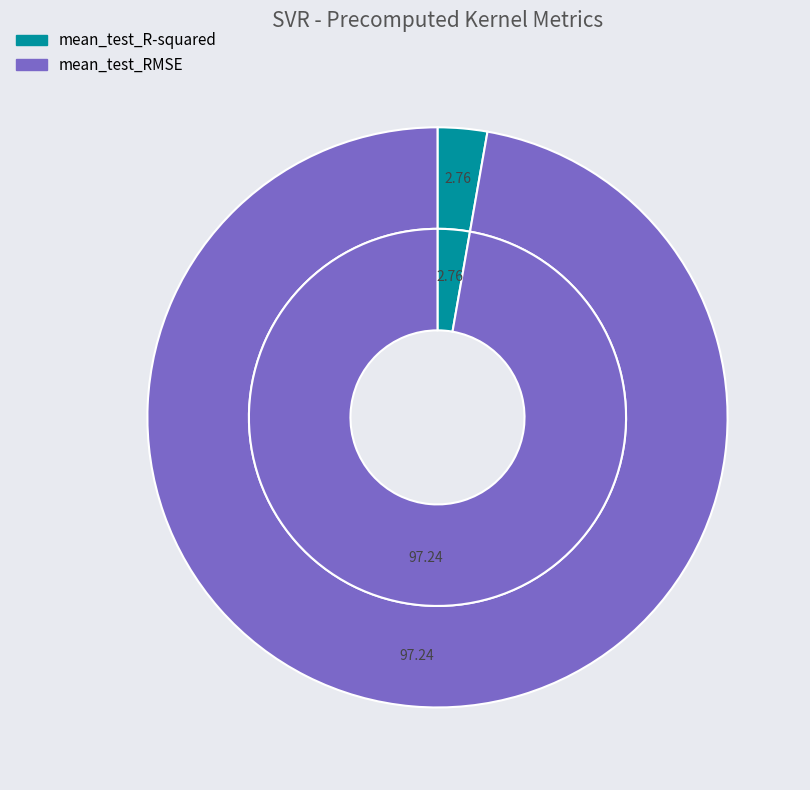

What is the majority slice?

mean_test_RMSE